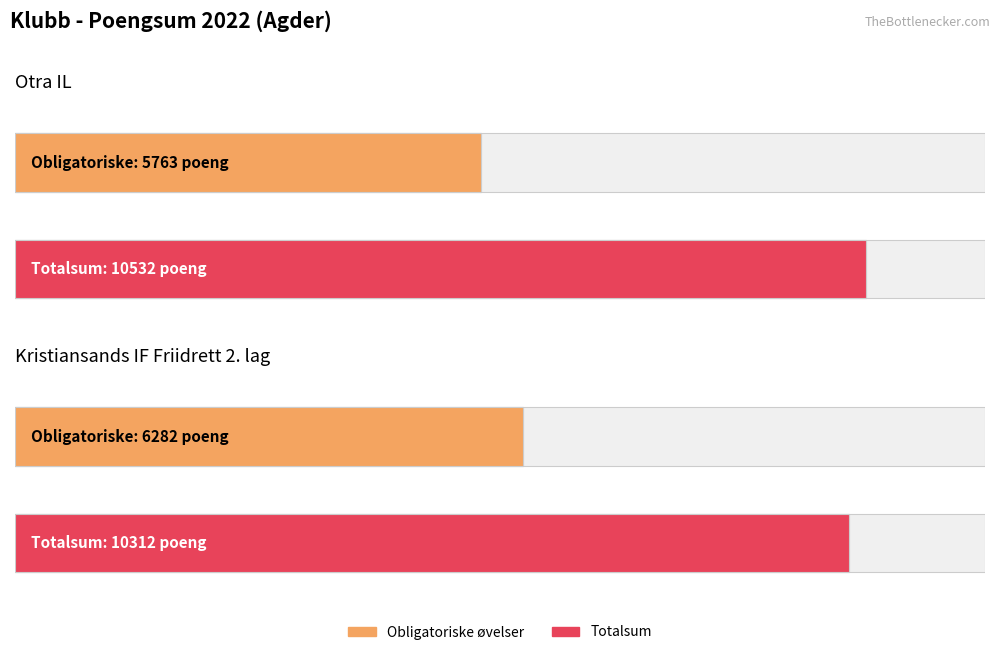

List the labels in order of Totalsum value, smallest first.

Kristiansands IF Friidrett 2. lag, Otra IL